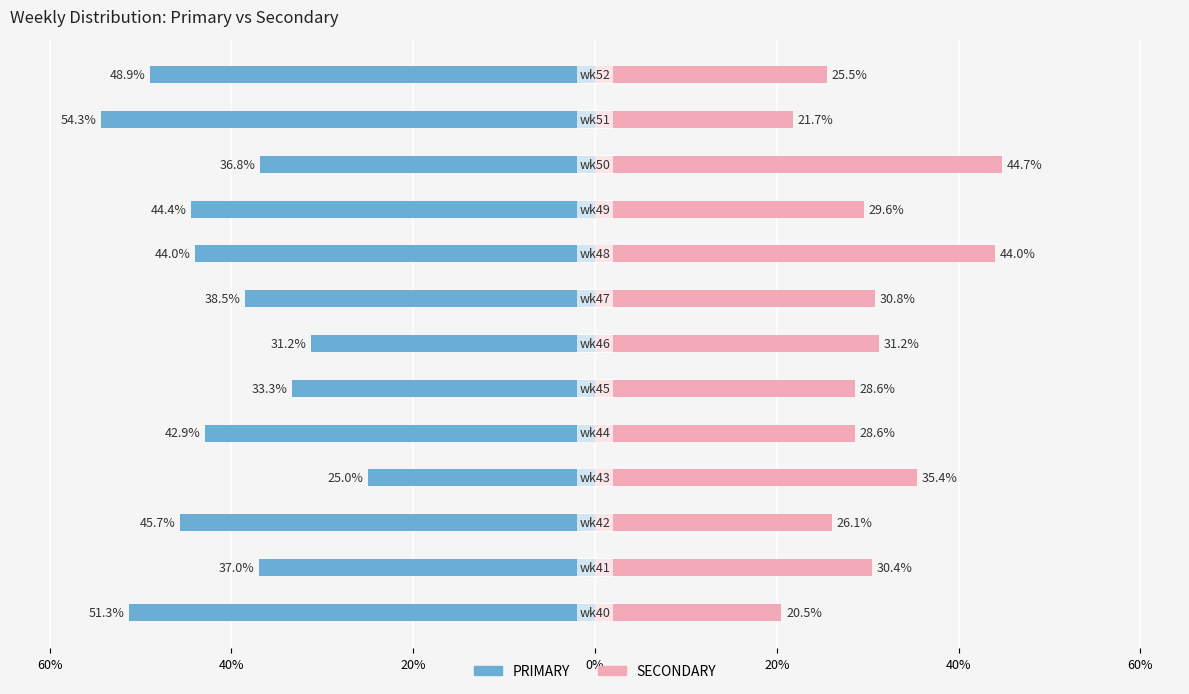

What is the difference between the highest and lowest values at 40%?

71.7